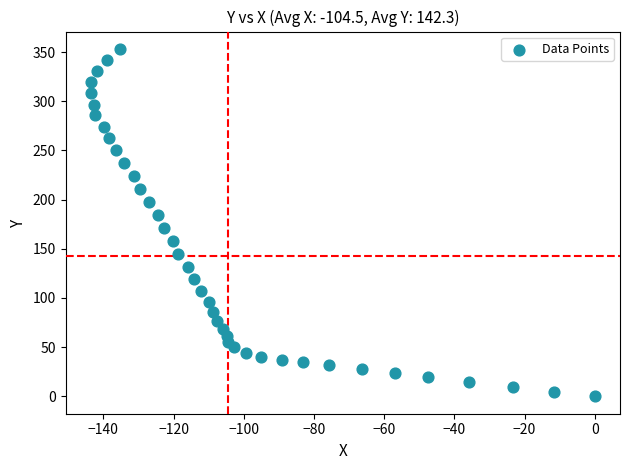

What Y value in the scatter plot is closest to 176?

171.5